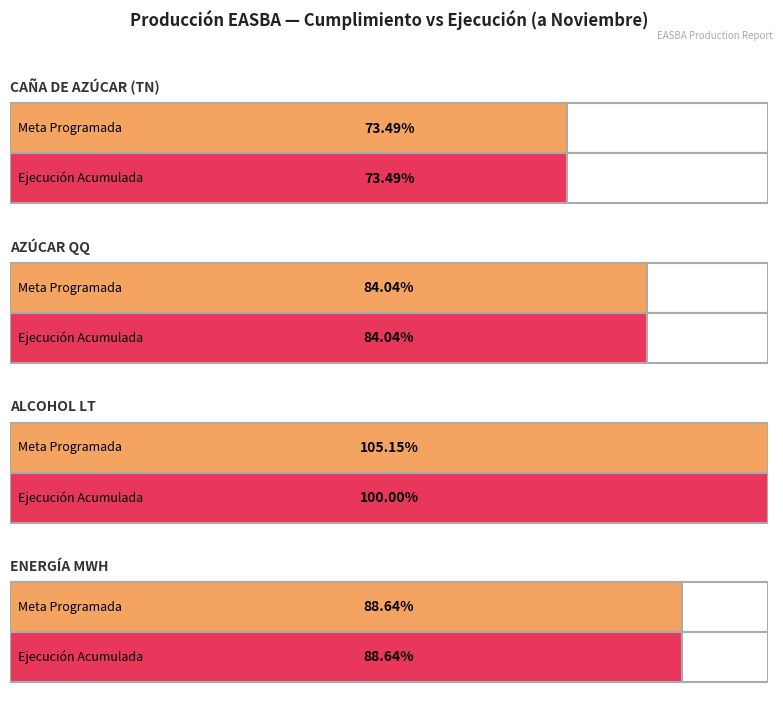

At which label is EJE. closest to 989020?

AZÚCAR QQ